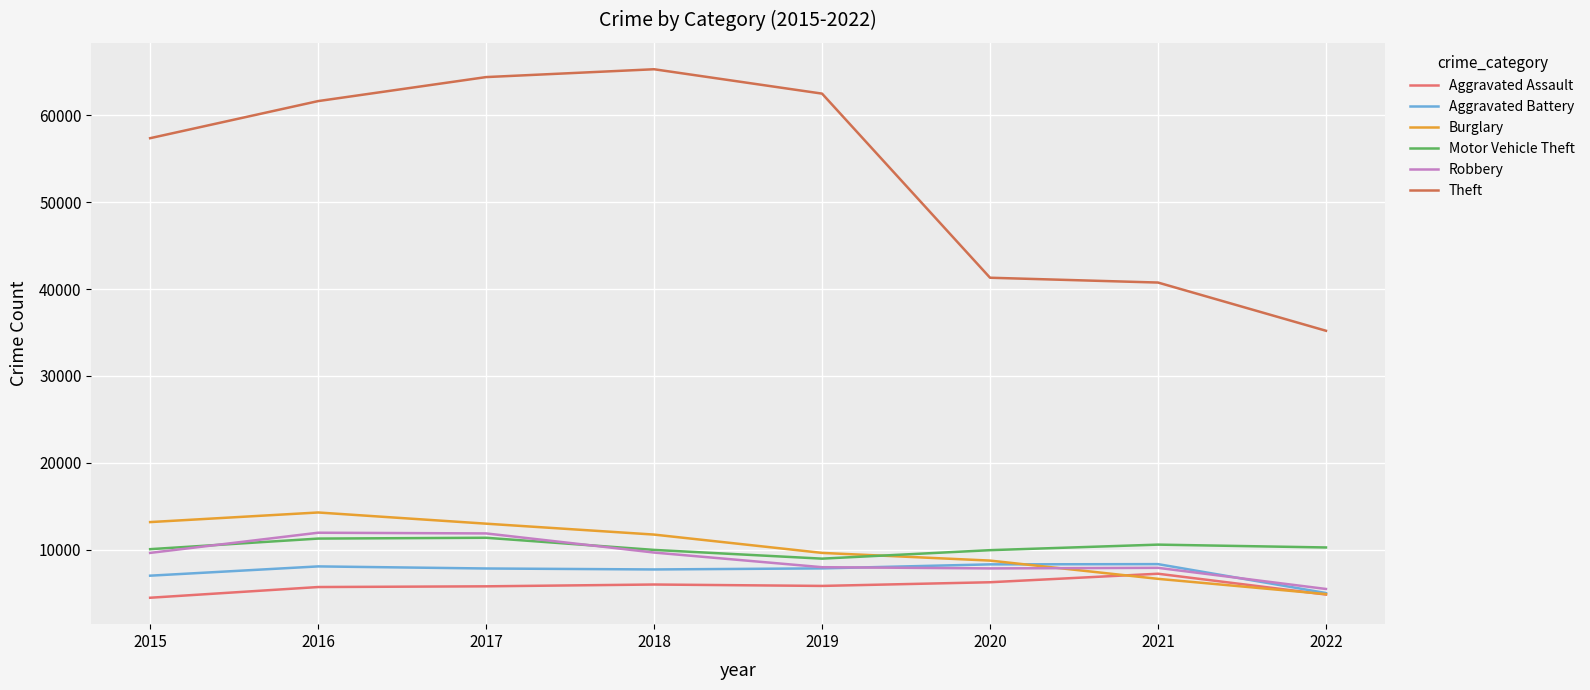

What is the sum of all Theft values?

428342